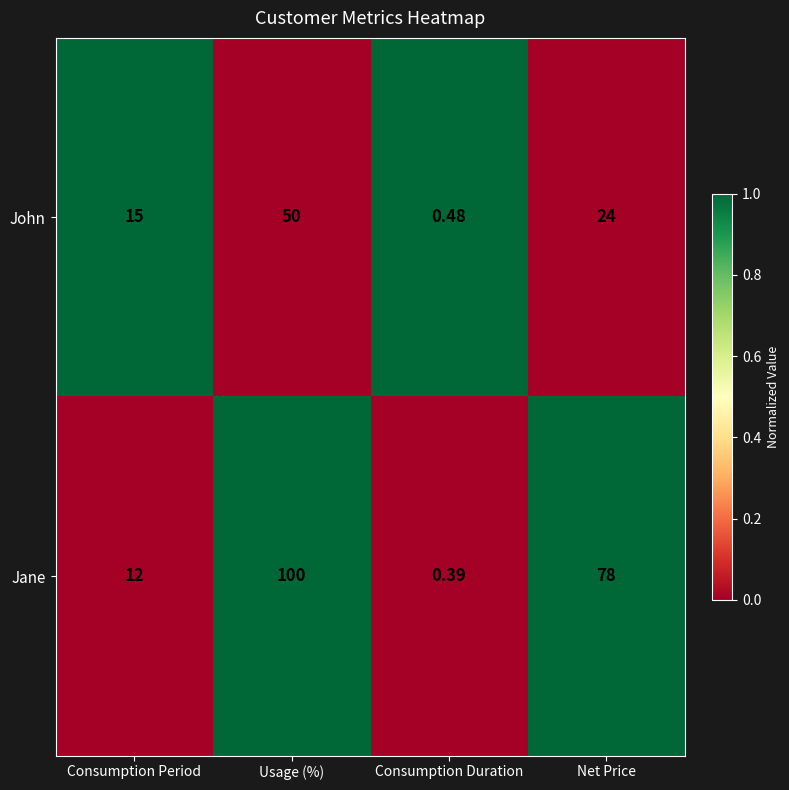

Rank the series by their maximum value, from highest to lowest.

Jane, John